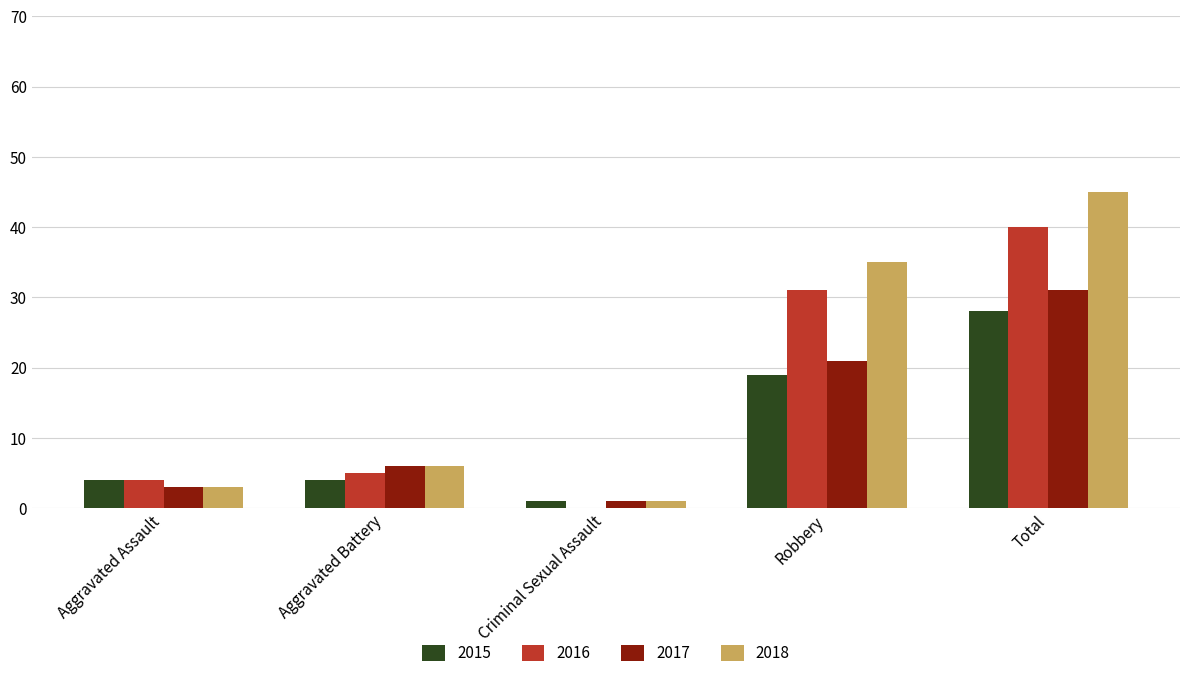

Reading left to right, extract all data points from this chart.

2015: Aggravated Assault=4	Aggravated Battery=4	Criminal Sexual Assault=1	Robbery=19	Total=28
2016: Aggravated Assault=4	Aggravated Battery=5	Criminal Sexual Assault=0	Robbery=31	Total=40
2017: Aggravated Assault=3	Aggravated Battery=6	Criminal Sexual Assault=1	Robbery=21	Total=31
2018: Aggravated Assault=3	Aggravated Battery=6	Criminal Sexual Assault=1	Robbery=35	Total=45